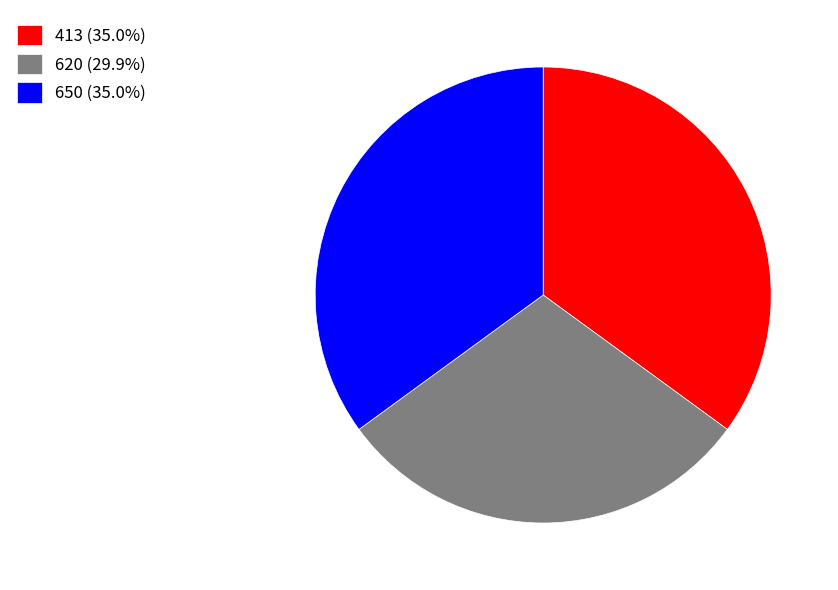

Is it true that 650 is 40% of the pie?

False